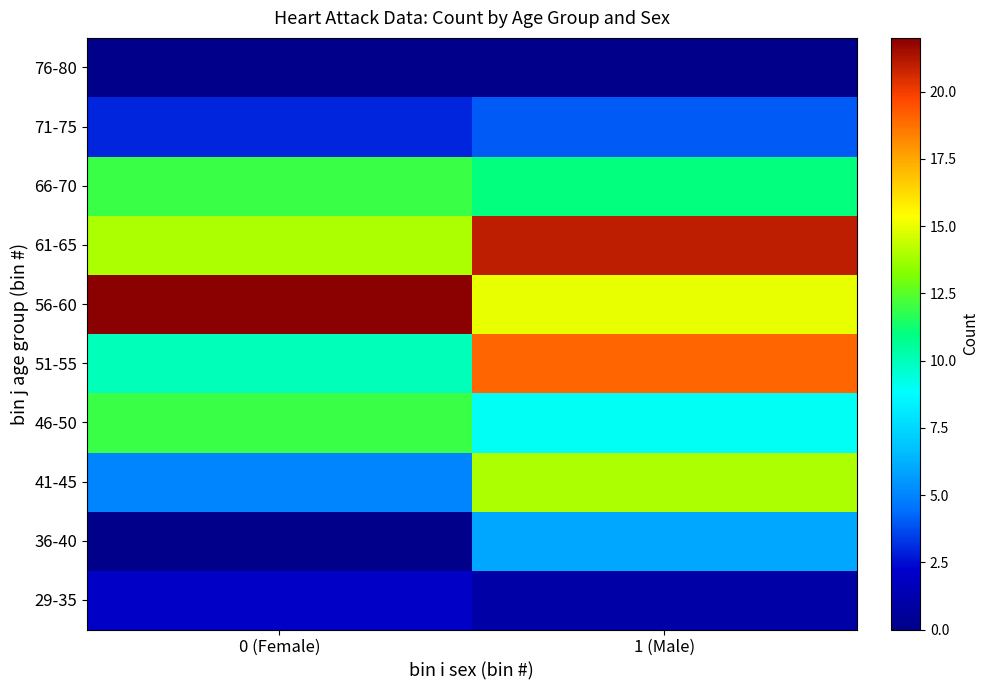

Which label corresponds to the smallest value in the chart?

0 (Female)